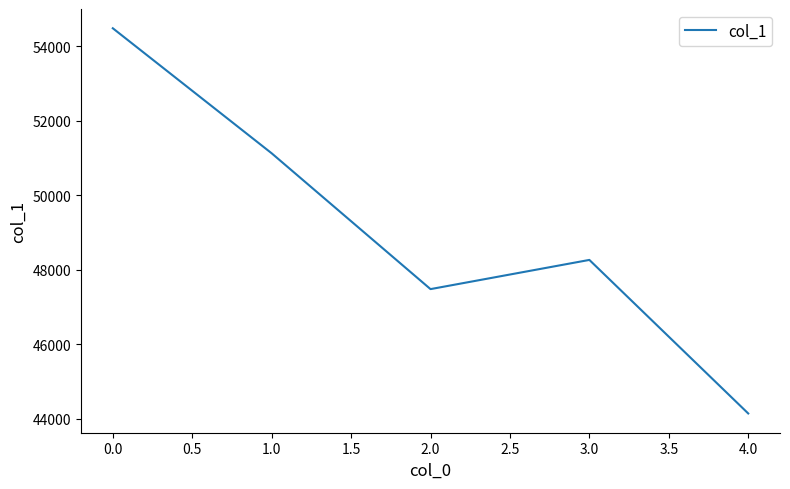

List the labels in order of value, largest first.

0.0, 1.0, 3.0, 2.0, 4.0